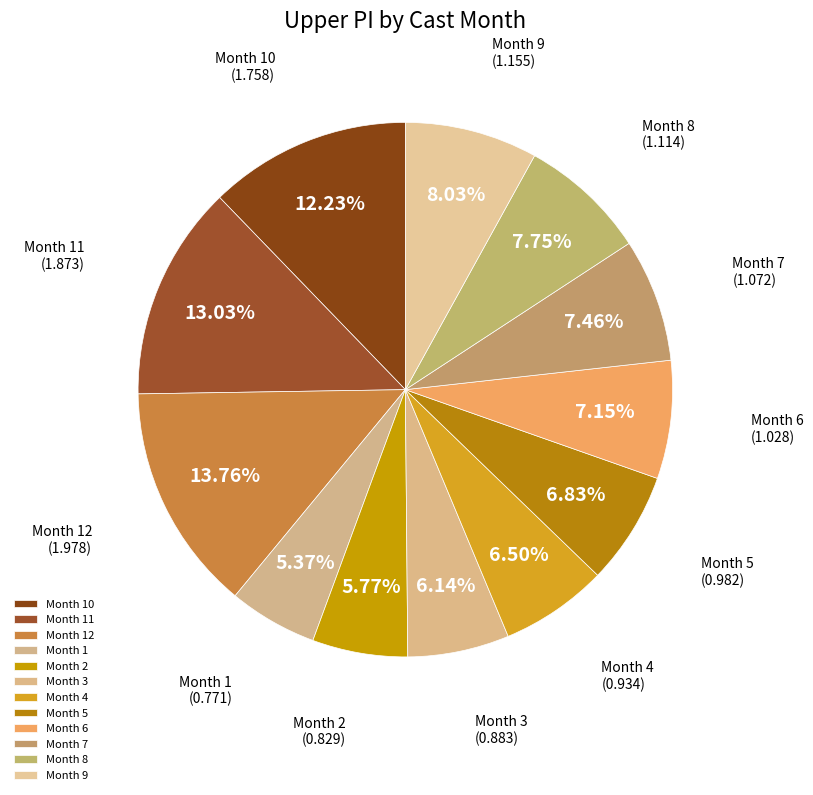

Is the sum of Month 9 and Month 10 greater than half?

No